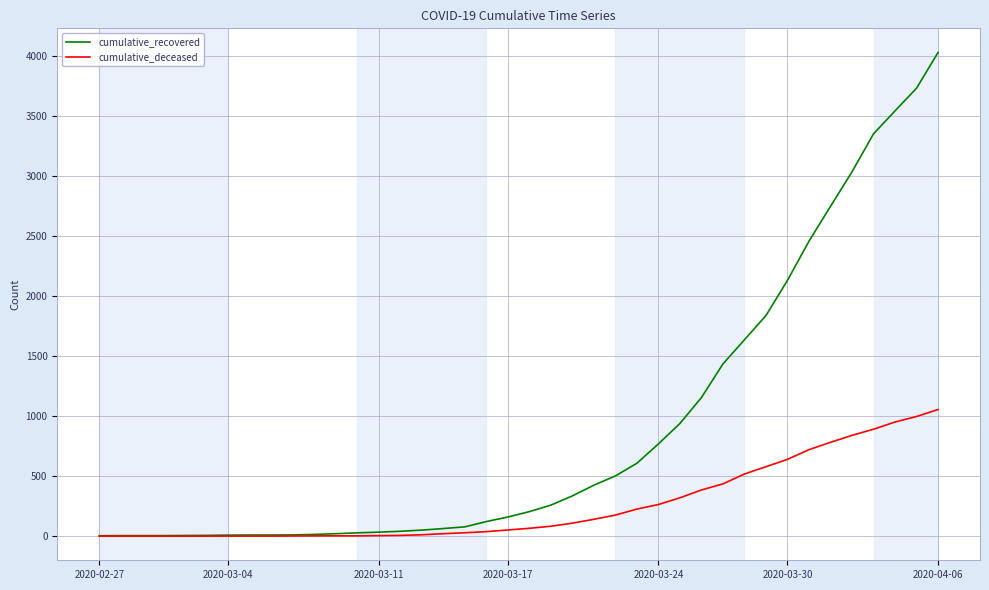

List the series in order of their peak value, lowest first.

cumulative_deceased, cumulative_recovered